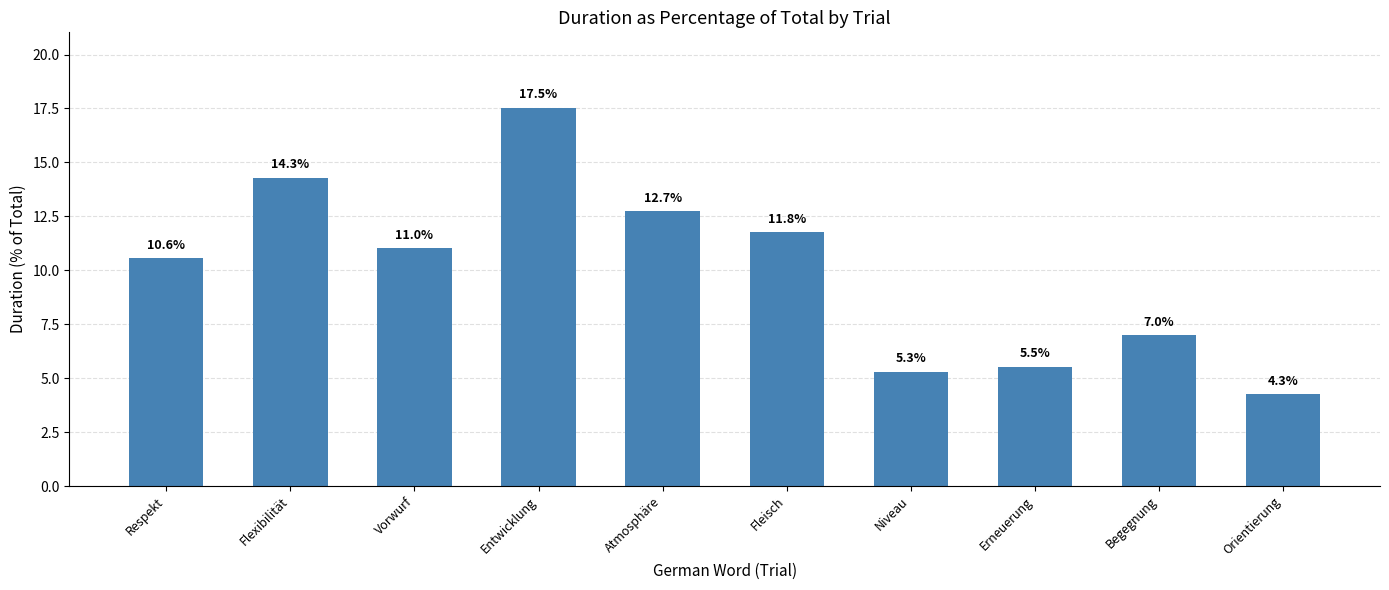

Is it true that the value at Begegnung is 7.0?

True